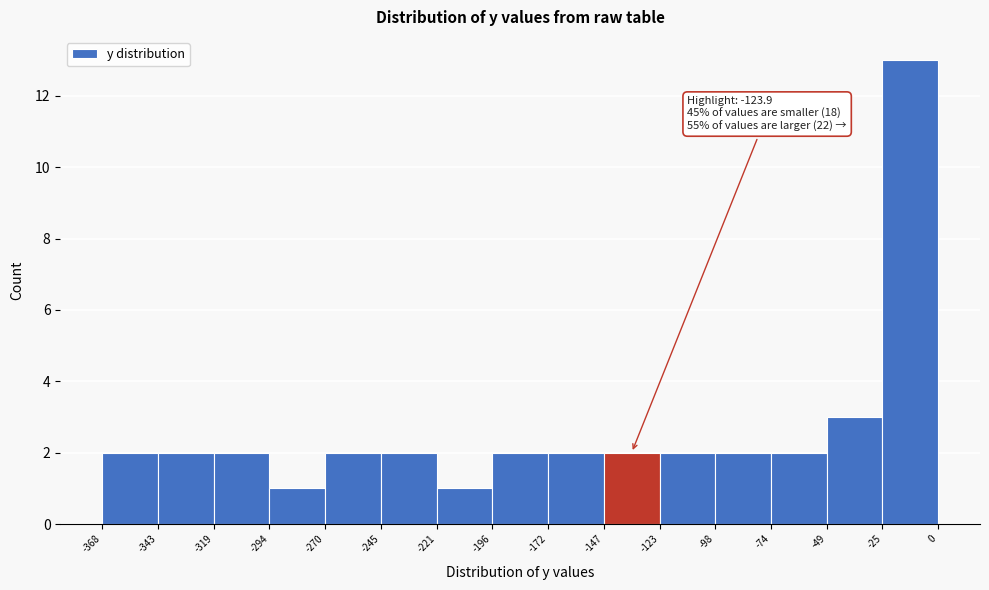

Which range on the x-axis has the tallest bar?

-25 to 0